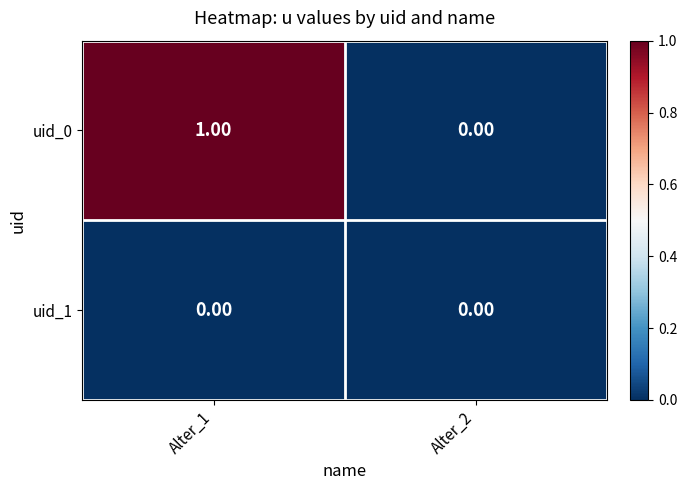

At which category does the chart reach its peak across all series?

Alter_1